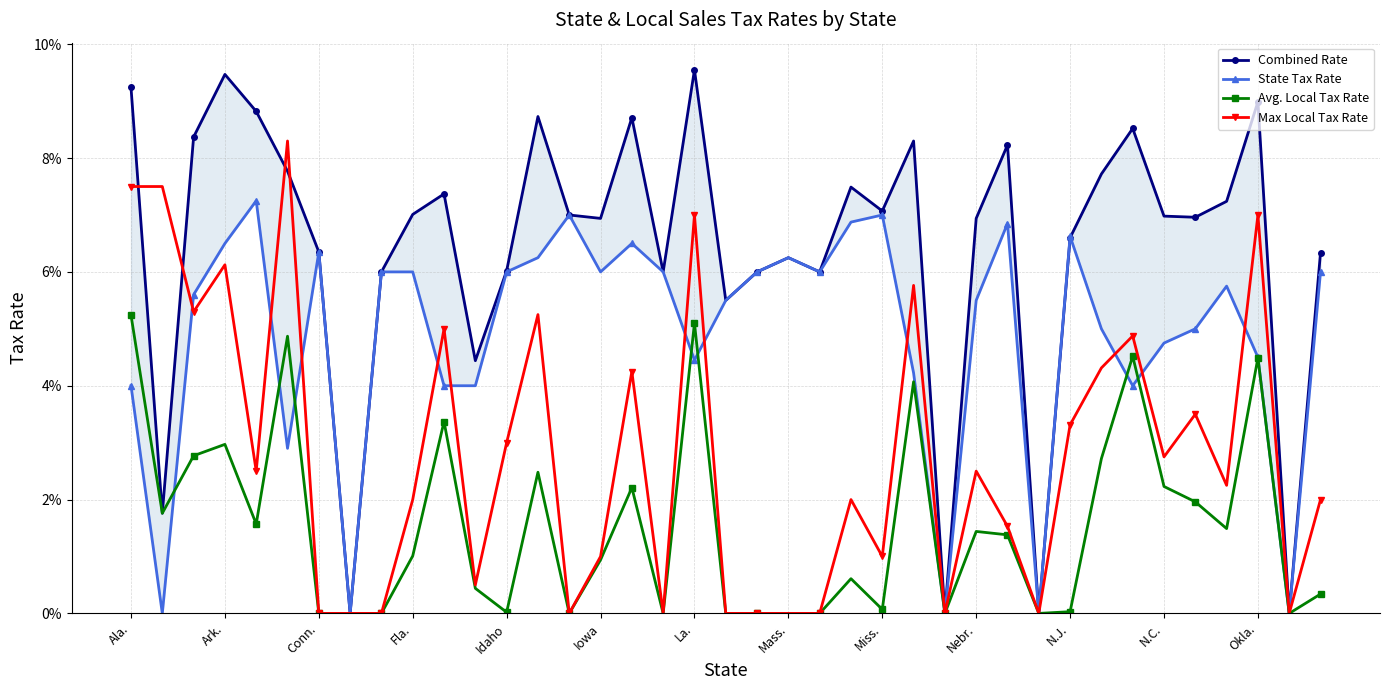

The value of Max Local Tax Rate at 25 is 0.0. True or false?

False